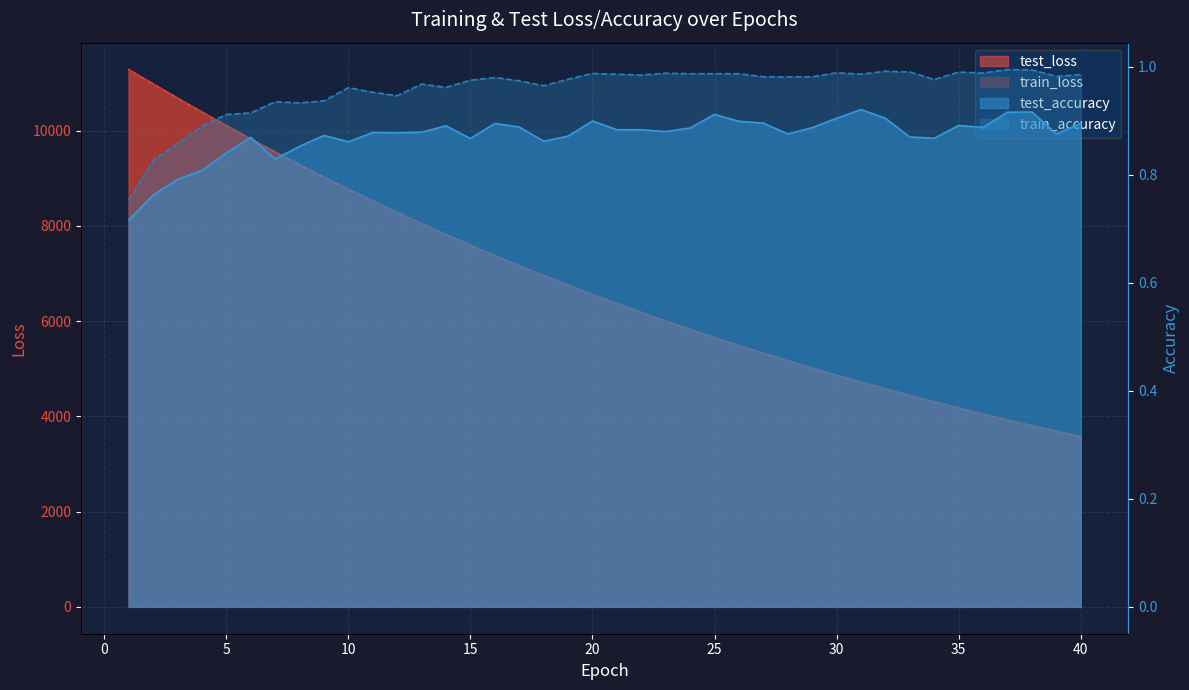

What is the total value across all series at 15?

15193.2